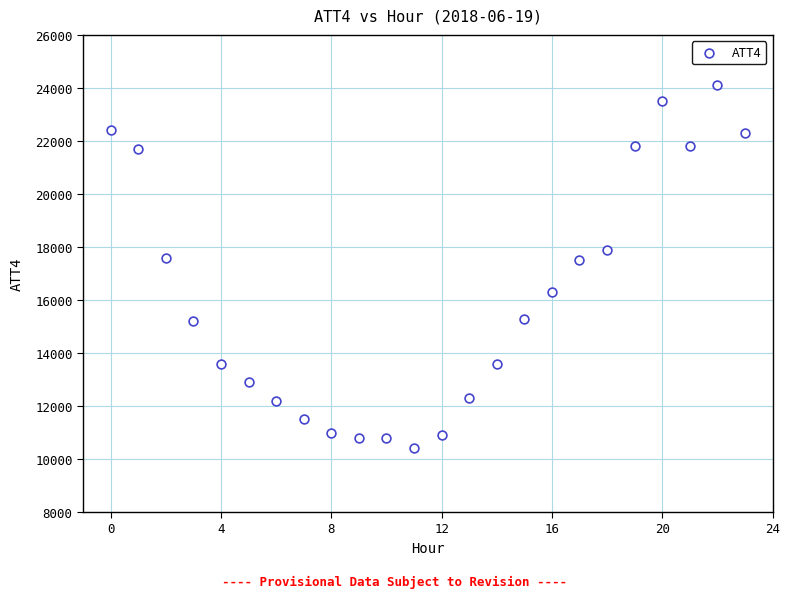

What is the range of Y values (max minus min)?

13700